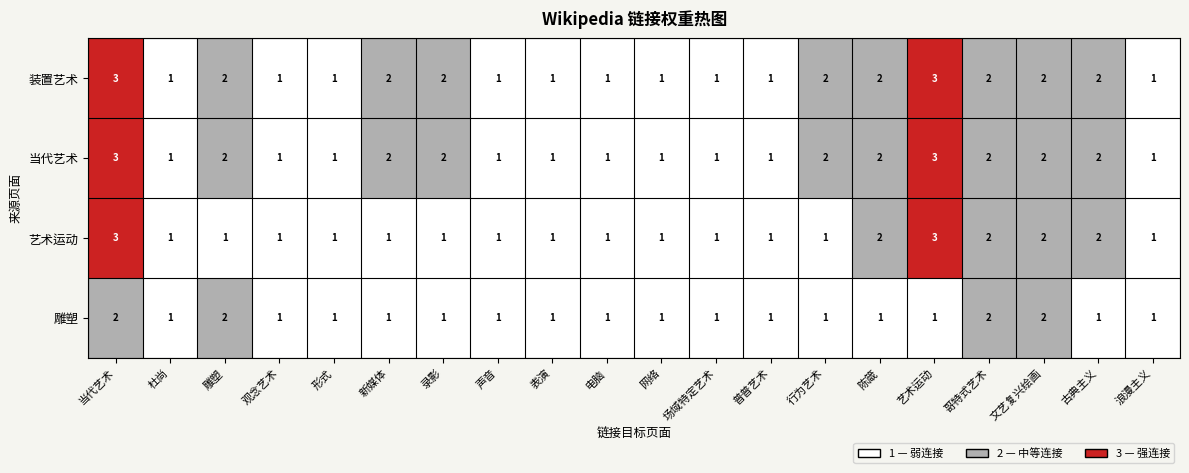

What is the sum of all 当代艺术 values?

32